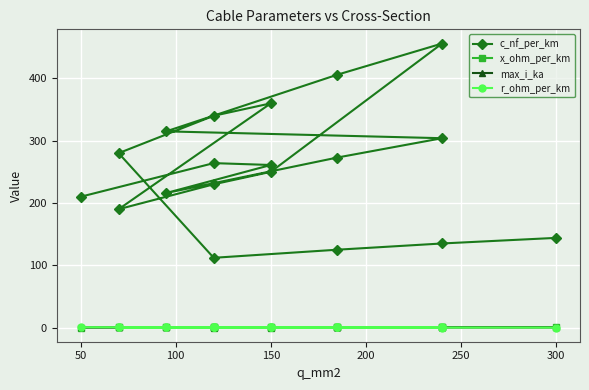

How many data points does each series have?

19